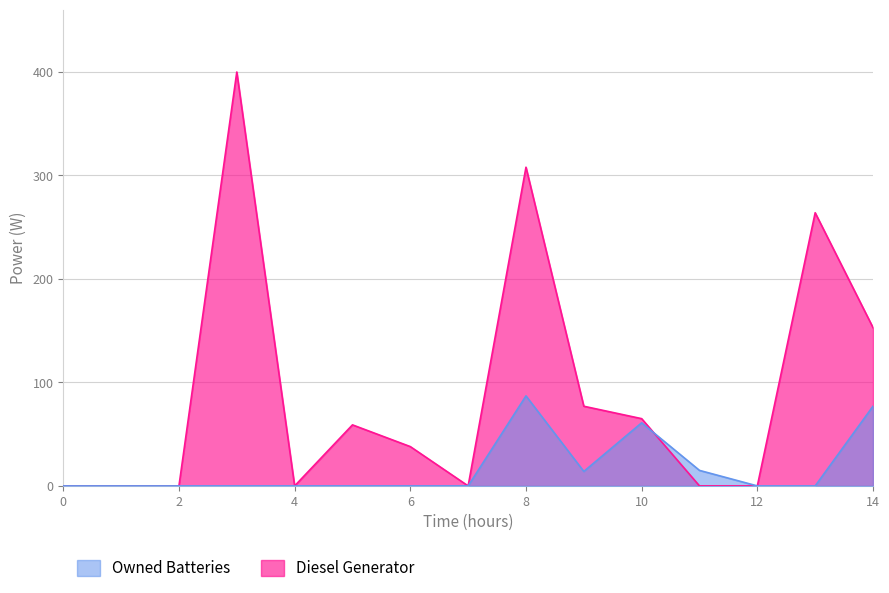

Reading left to right, what are all the values shown in this chart?

Diesel Generator: 0	0	0	400	0	59	38	0	308	77	65	0	0	264	153
Owned Batteries: 0	0	0	0	0	0	0	0	87	14	61	15	0	0	77